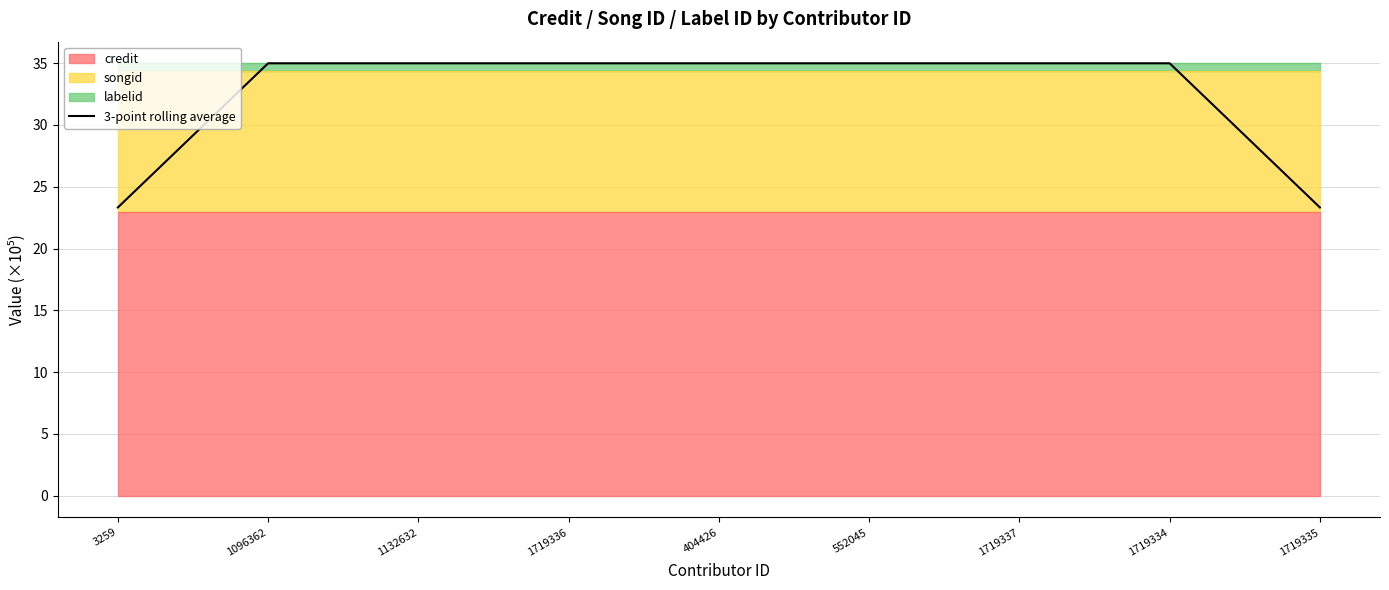

The chart shows a value of 35.0 at 1096362. True or false?

True